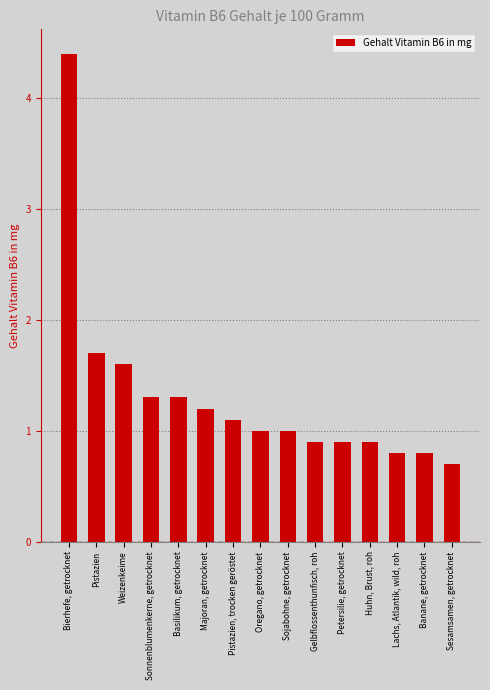

Reading left to right, what are all the values shown in this chart?

4.4	1.7	1.6	1.3	1.3	1.2	1.1	1.0	1.0	0.9	0.9	0.9	0.8	0.8	0.7